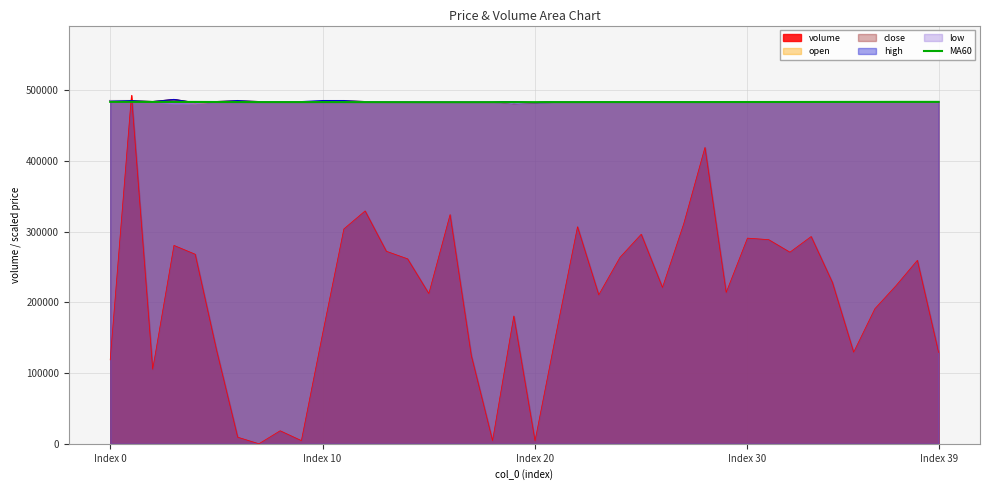

Which series has the widest spread of values?

volume